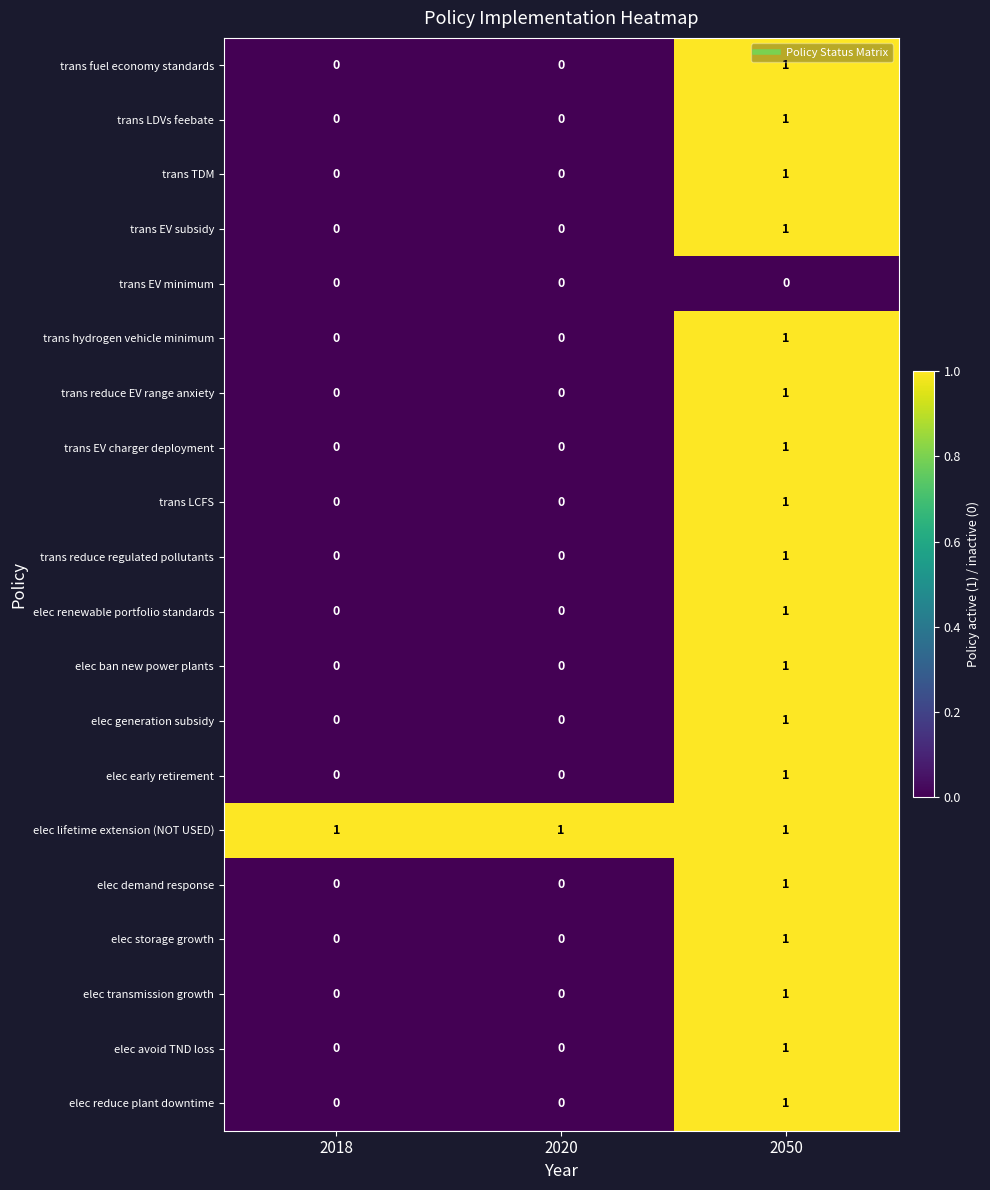

What is the difference between the highest and lowest values at 2018?

1